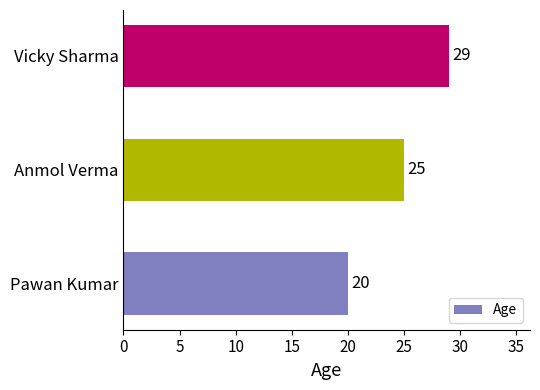

What is the ratio of the value at Pawan Kumar to the value at Anmol Verma?

0.8